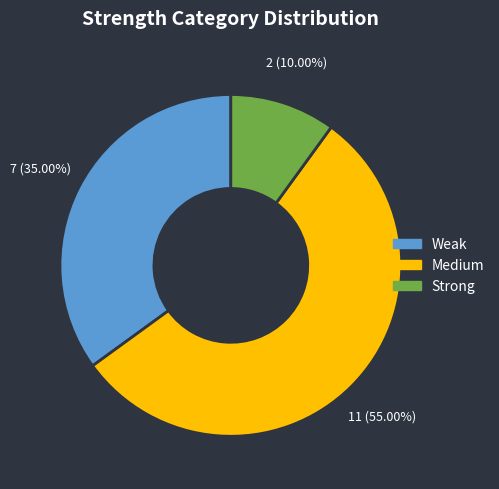

Approximately how many times larger is the value at Weak compared to Medium?

0.6